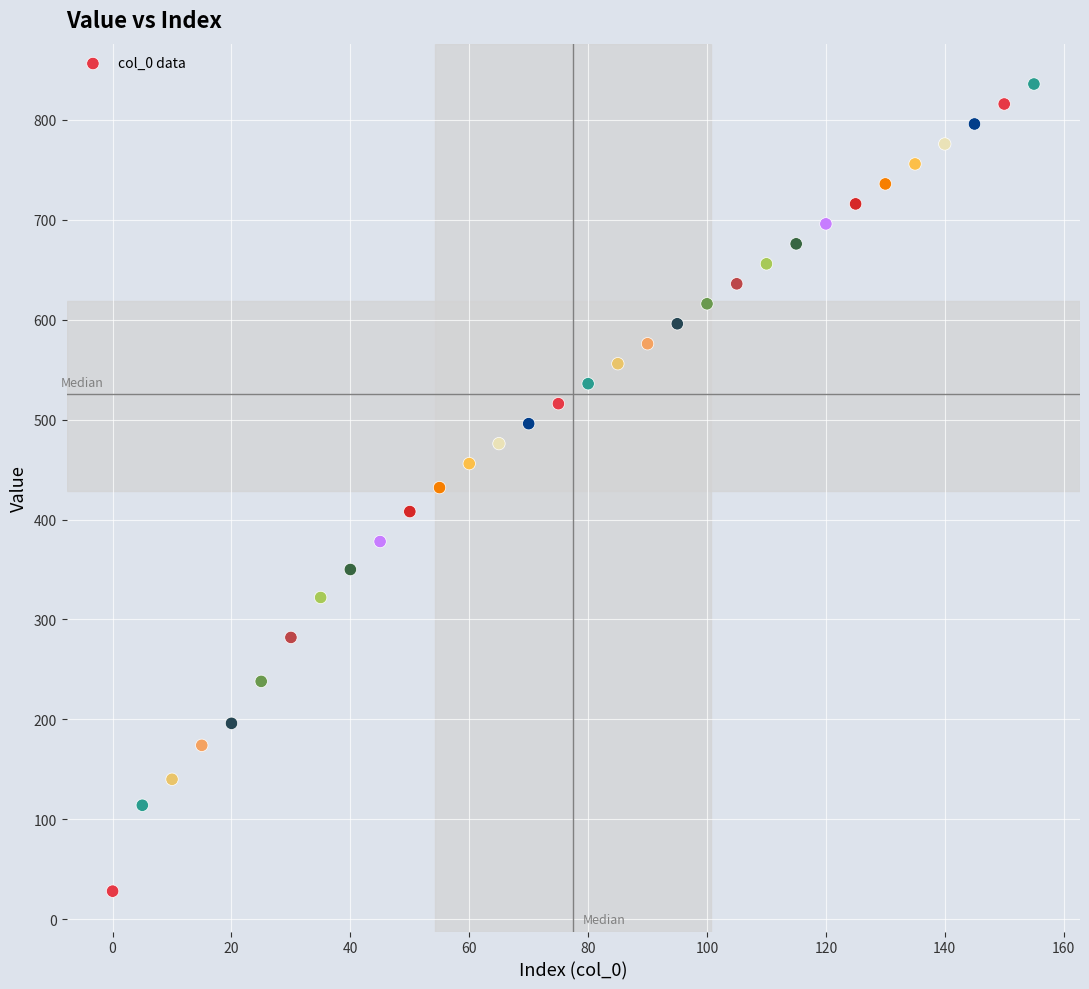

What is the range of Y values (max minus min)?

808